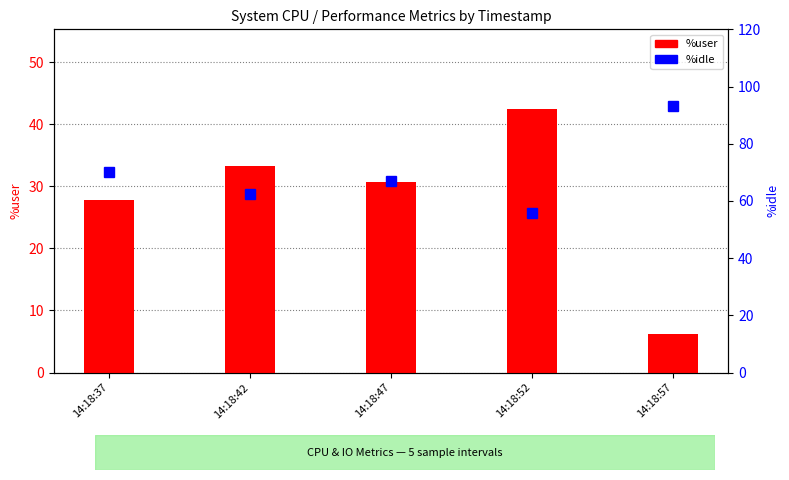

What is the spread (max minus min) of values at 14:18:42?

29.2